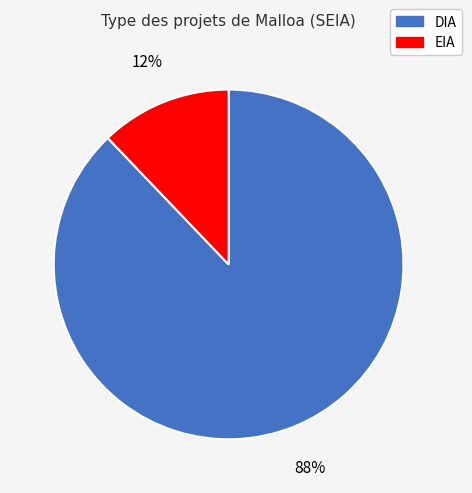

What is the largest slice in the pie chart?

DIA